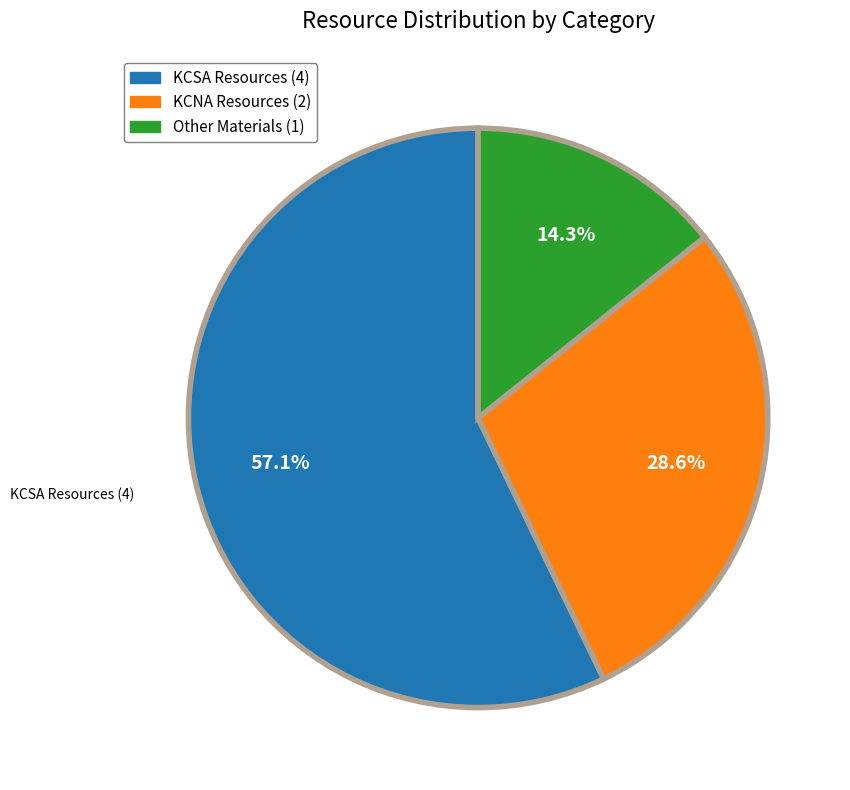

What percentage is the KCNA Resources slice, to the nearest percent?

29%